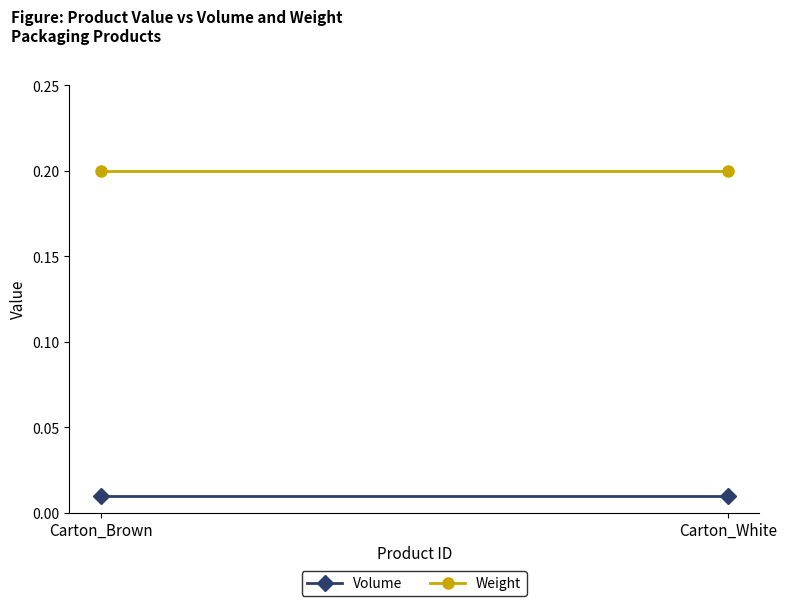

What is the label of the 1st point from the right?

Carton_White